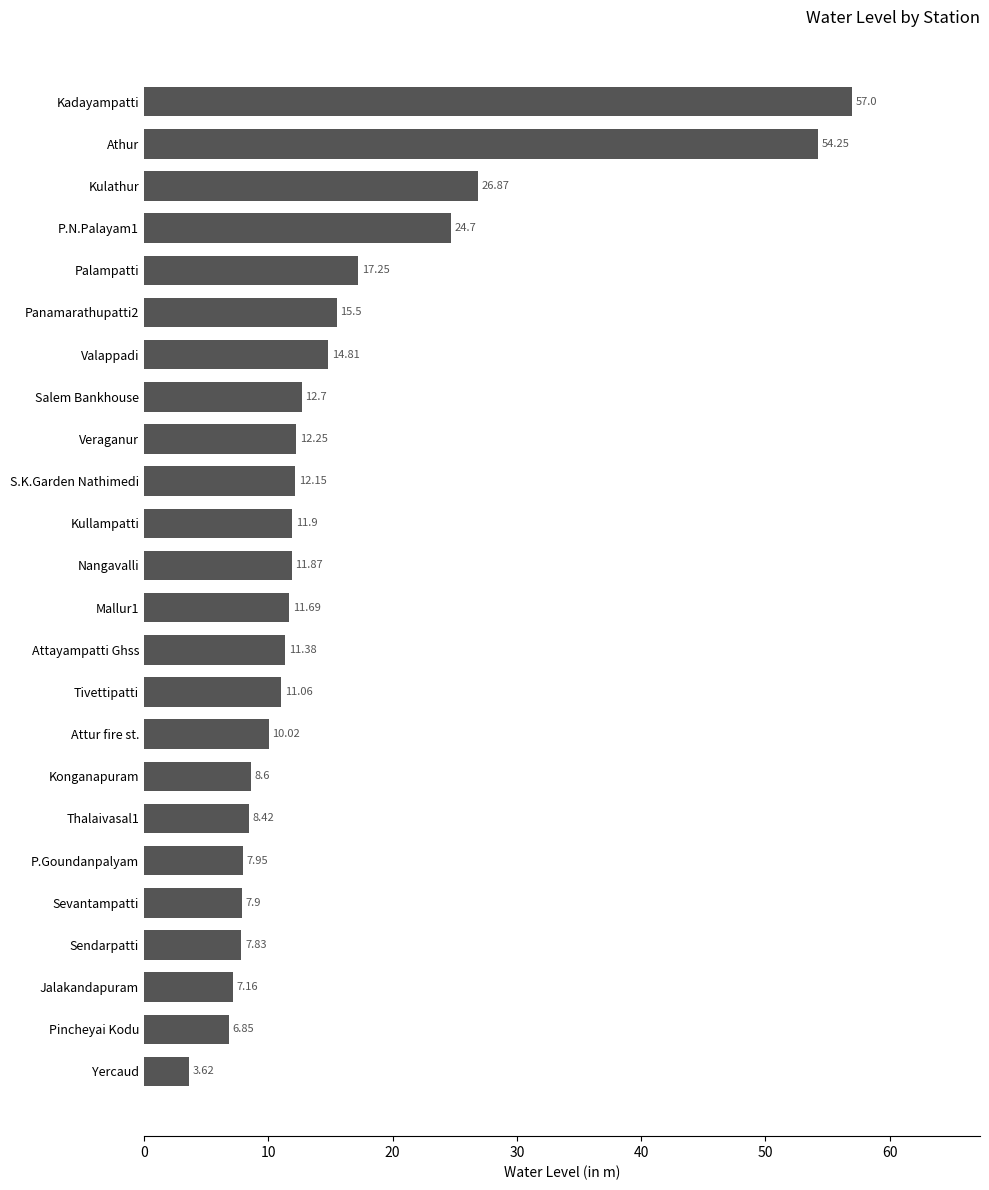

Does the chart contain stacked bars?

No